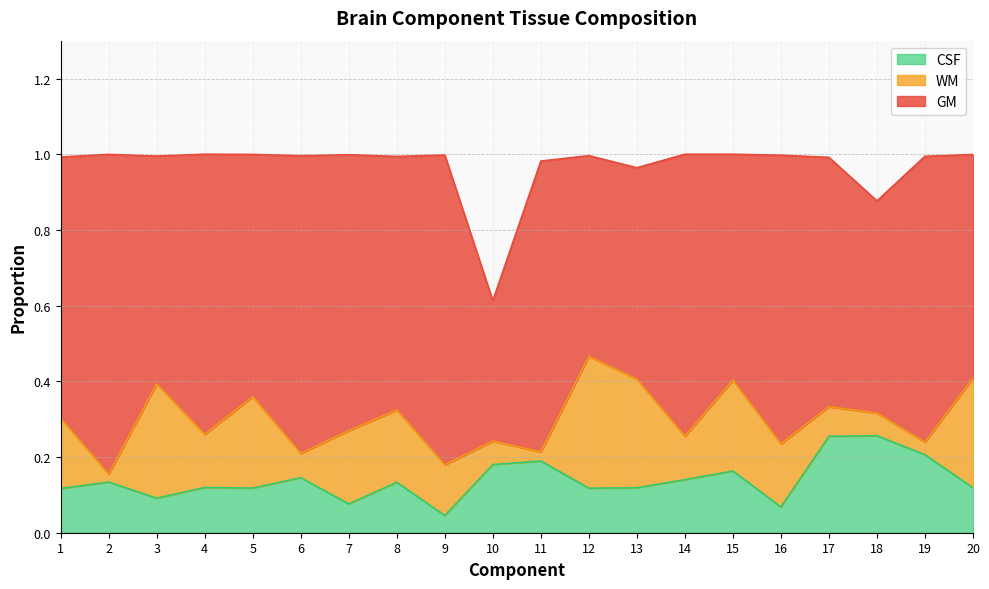

Is it true that CSF equals 0.1 at 6?

False